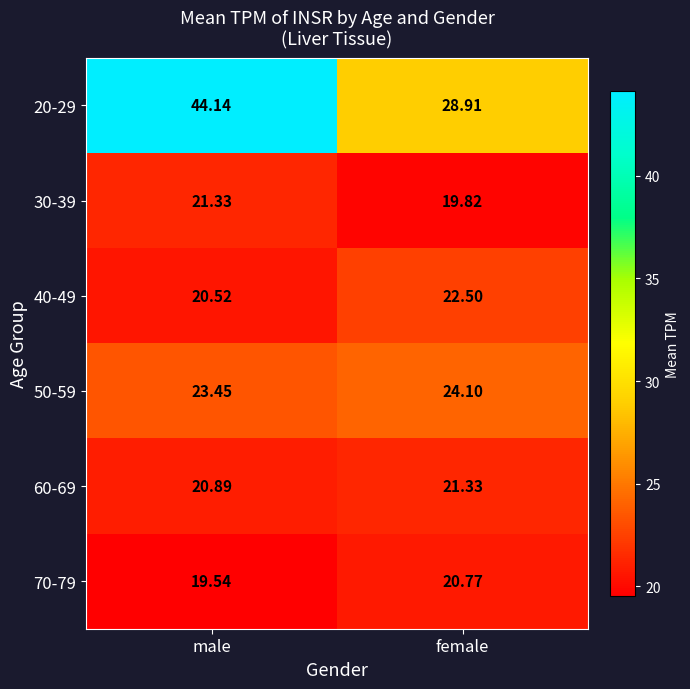

Which category has the highest value in the 60-69 series?

female